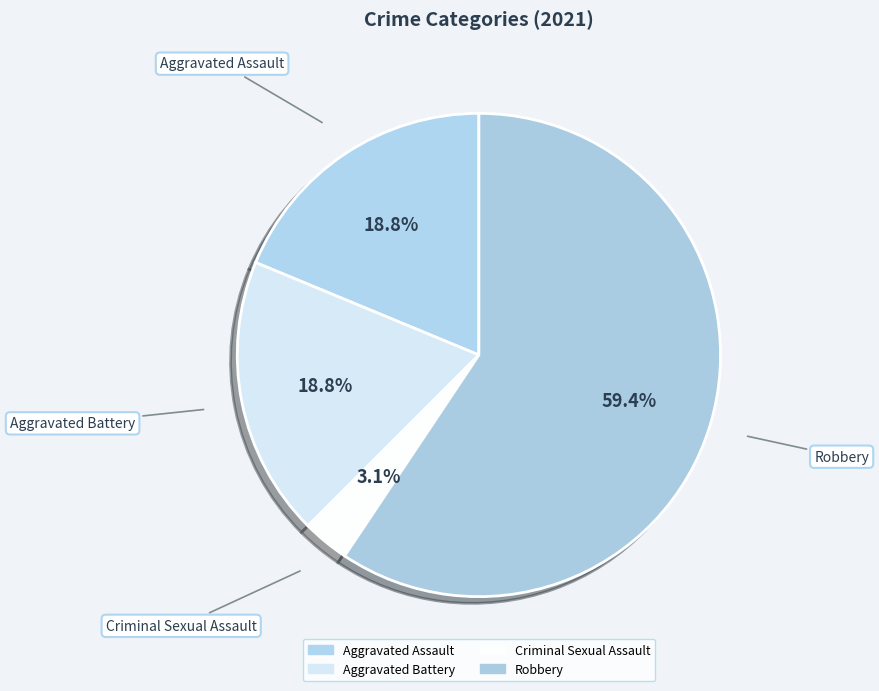

How many slices are in this pie chart?

4